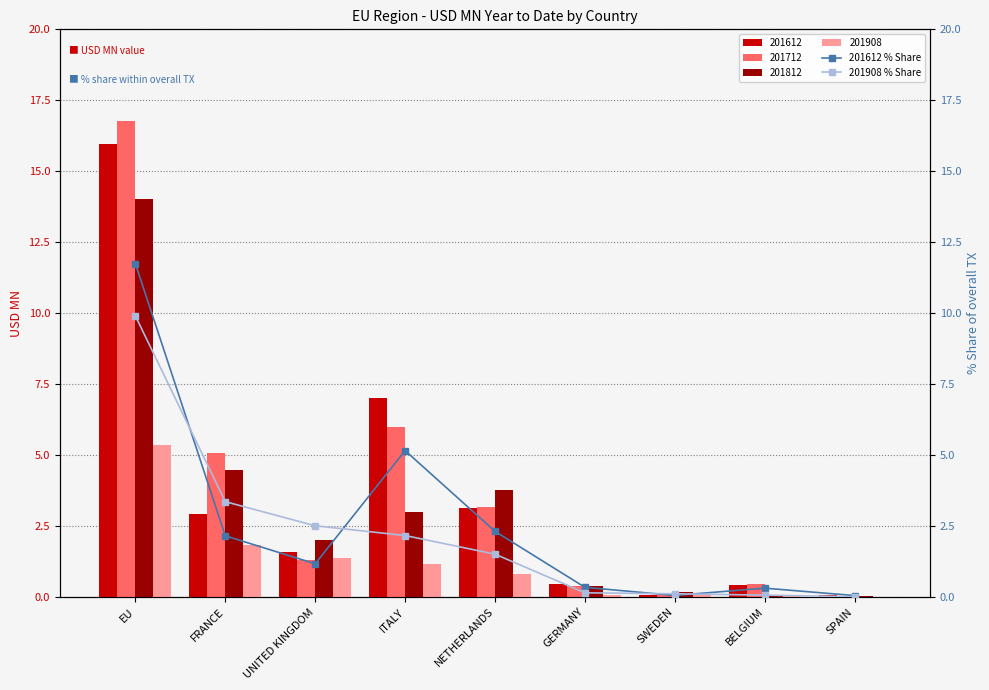

What is the average value of the 201908 % Share series?

2.2